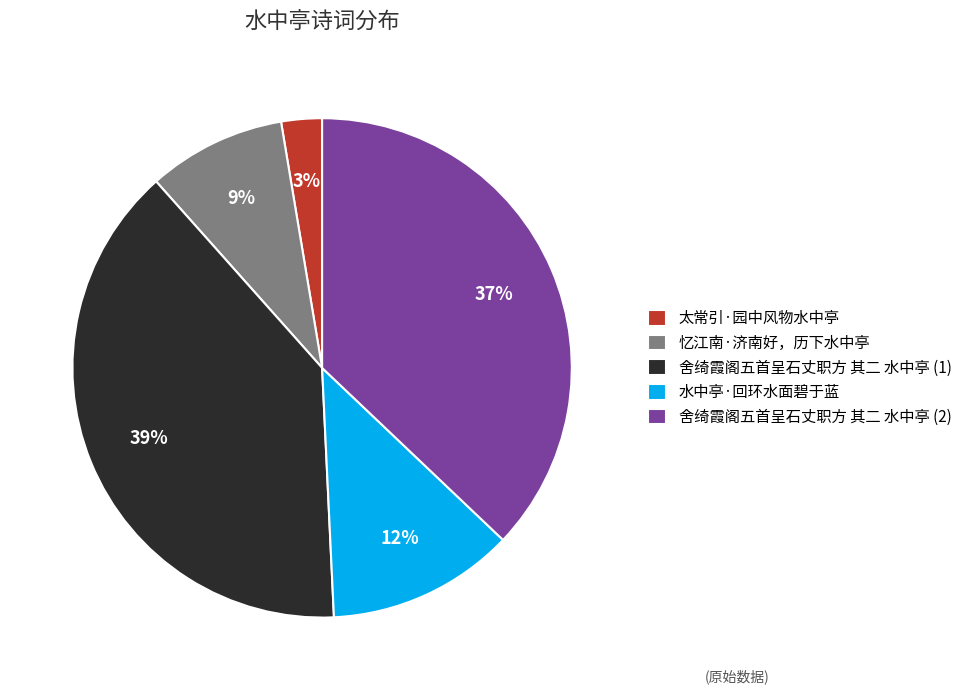

Rank the categories by value from lowest to highest.

太常引·园中风物水中亭, 忆江南·济南好，历下水中亭, 水中亭·回环水面碧于蓝, 舍绮霞阁五首呈石丈职方 其二 水中亭 (2), 舍绮霞阁五首呈石丈职方 其二 水中亭 (1)